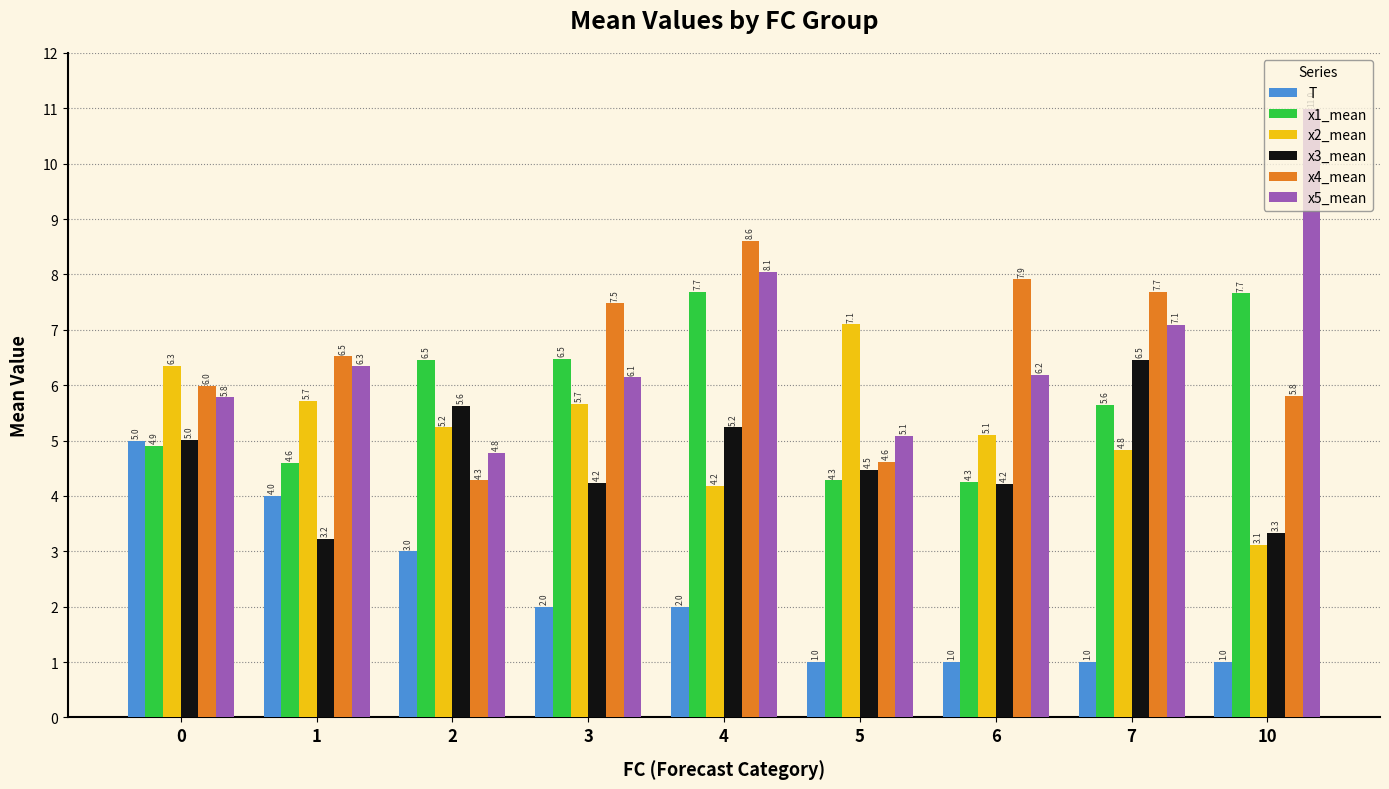

At which label does x1_mean reach its peak?

4